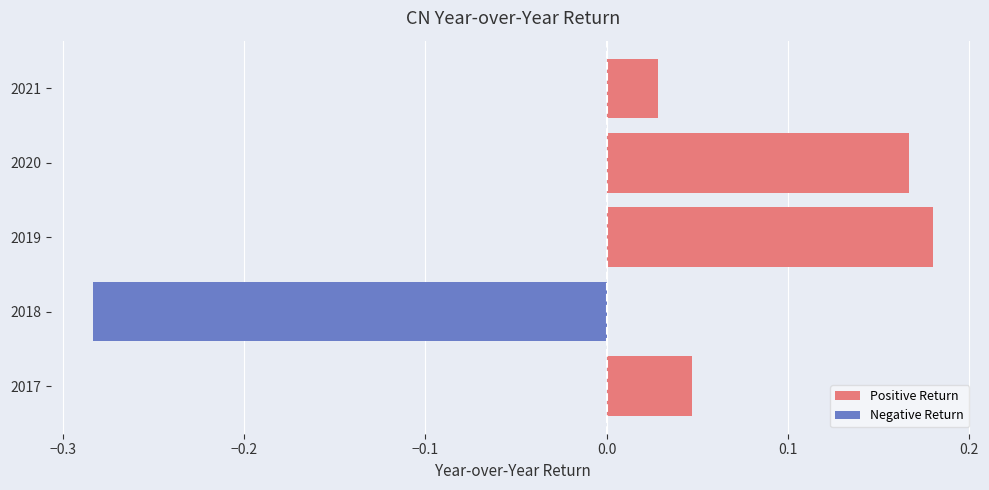

What is the difference between the maximum and minimum values in the Negative Return series?

0.3